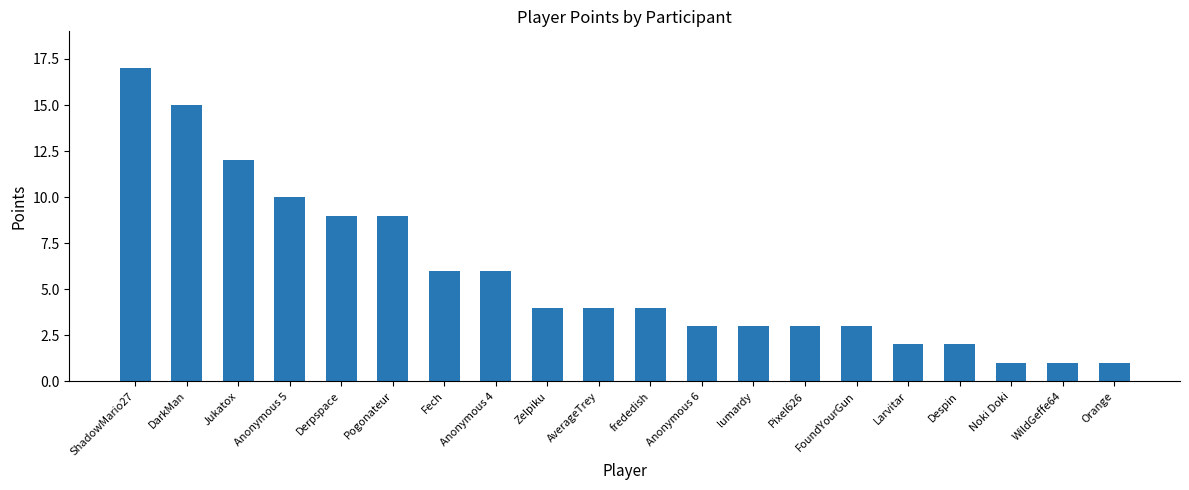

What is the sum of the values at Orange and Derpspace?

10